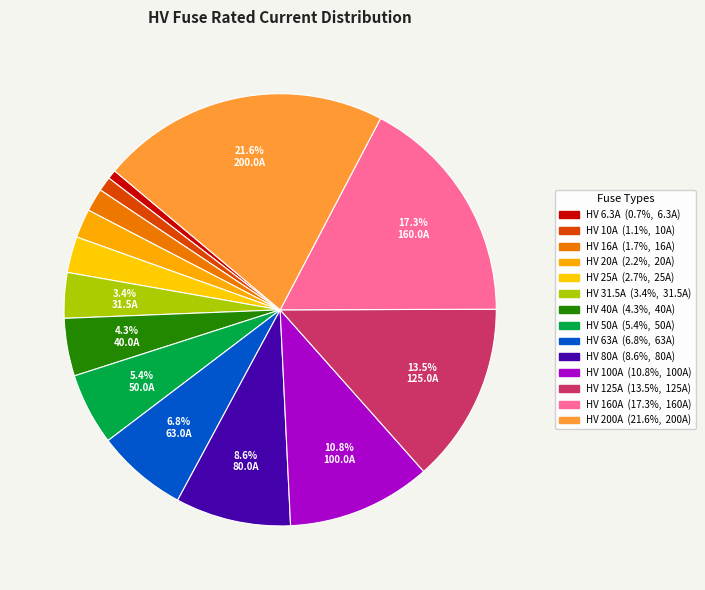

The HV 63A slice represents 7% of the pie. True or false?

True